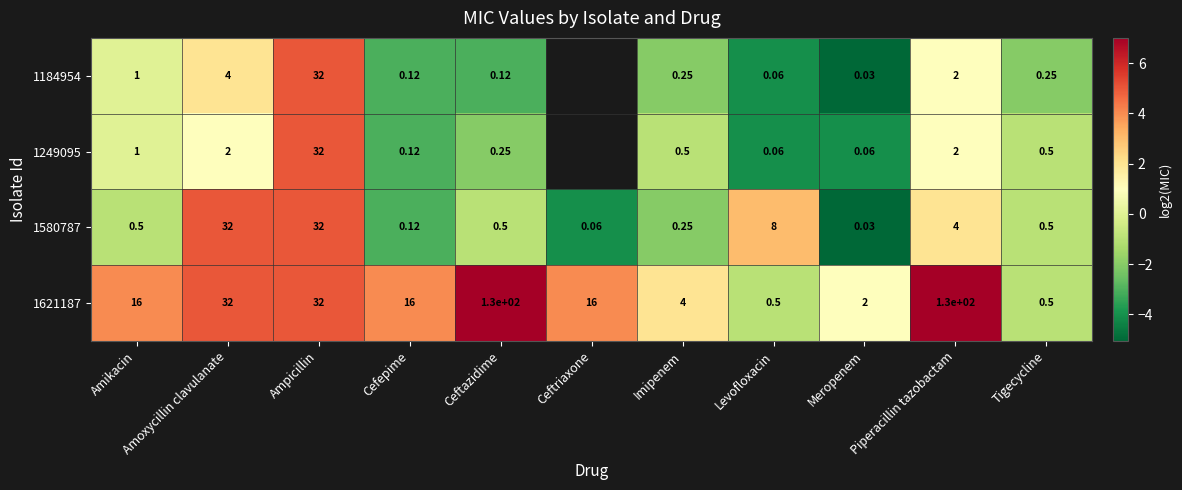

What is the average value of the 1580787 series?

-0.2